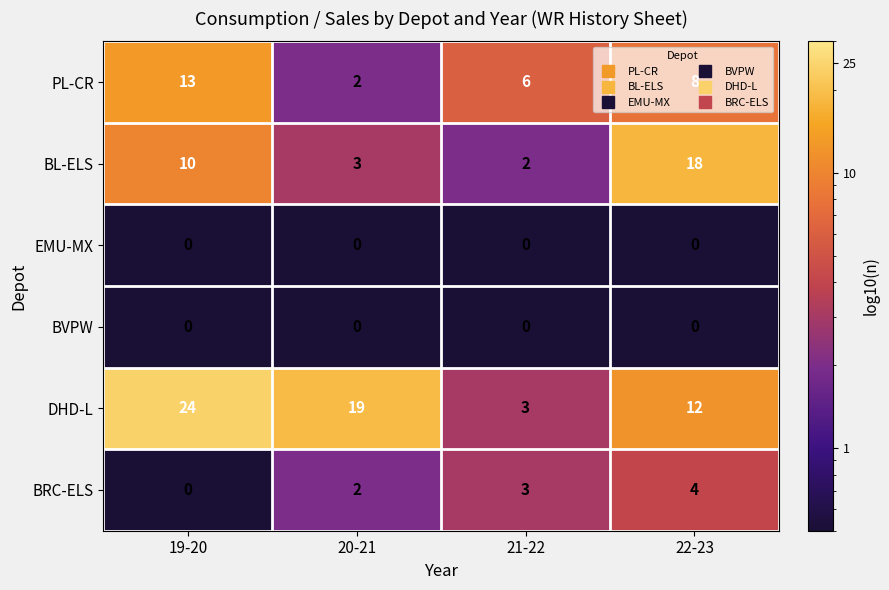

What is the average value of the BL-ELS series?

8